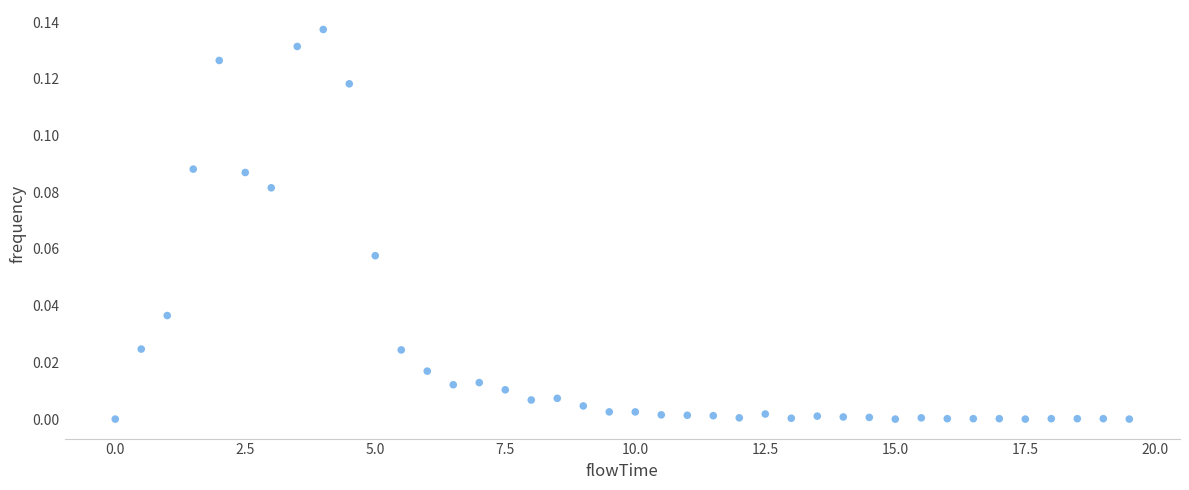

What is the range of X values (max minus min)?

19.5